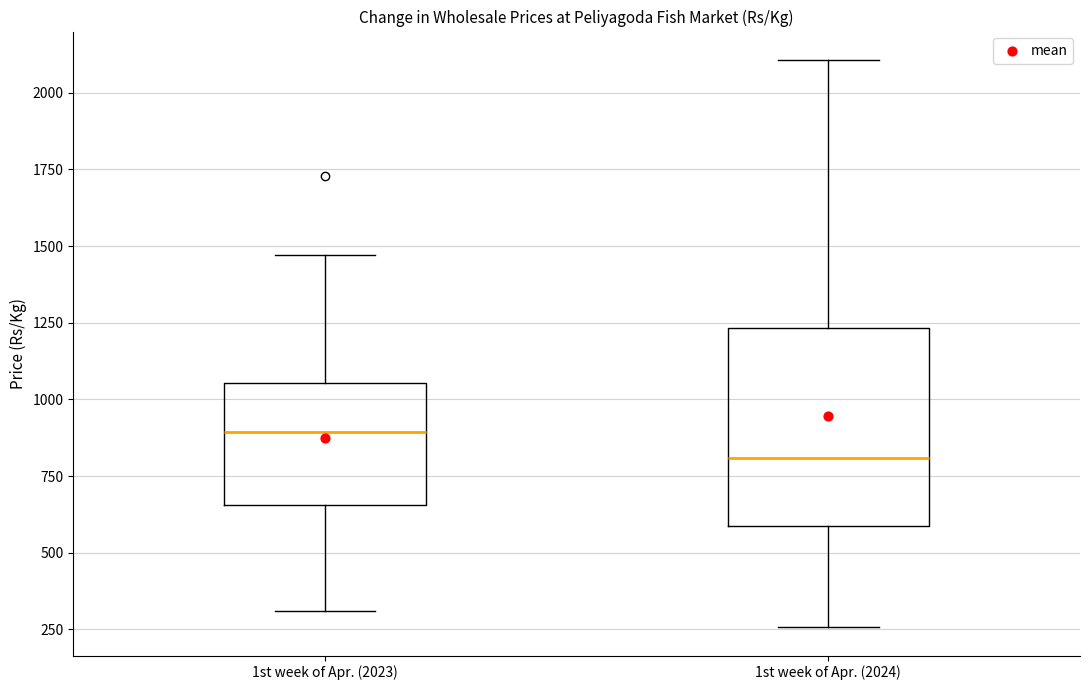

Where does the lower whisker of the box for 1st week of Apr. (2024) end on the y-axis? The values are not printed on the chart, so give them approximately, as read against the axis.

250